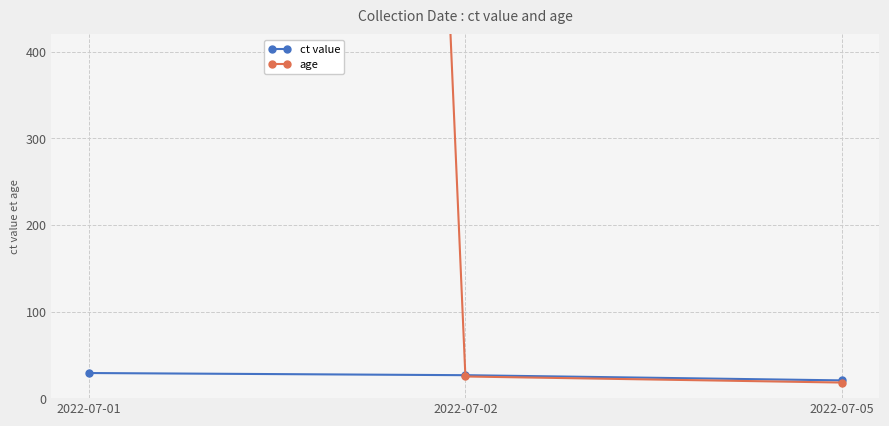

The ct value series shows 26.5 at 2022-07-02. True or false?

True